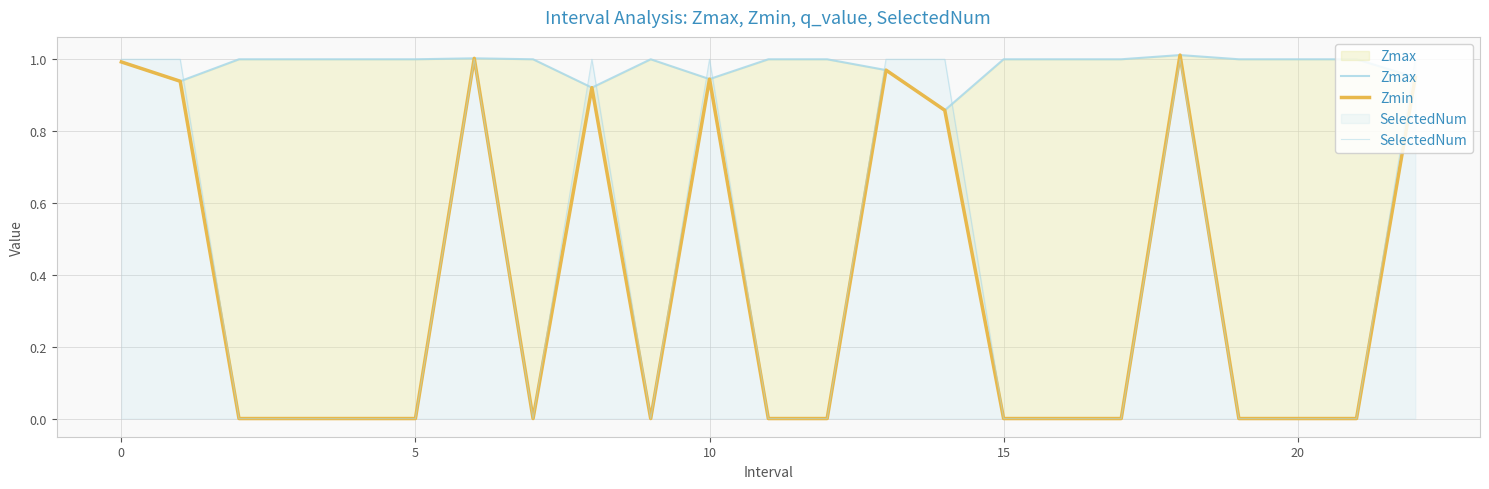

Where is the first local minimum for SelectedNum?

7